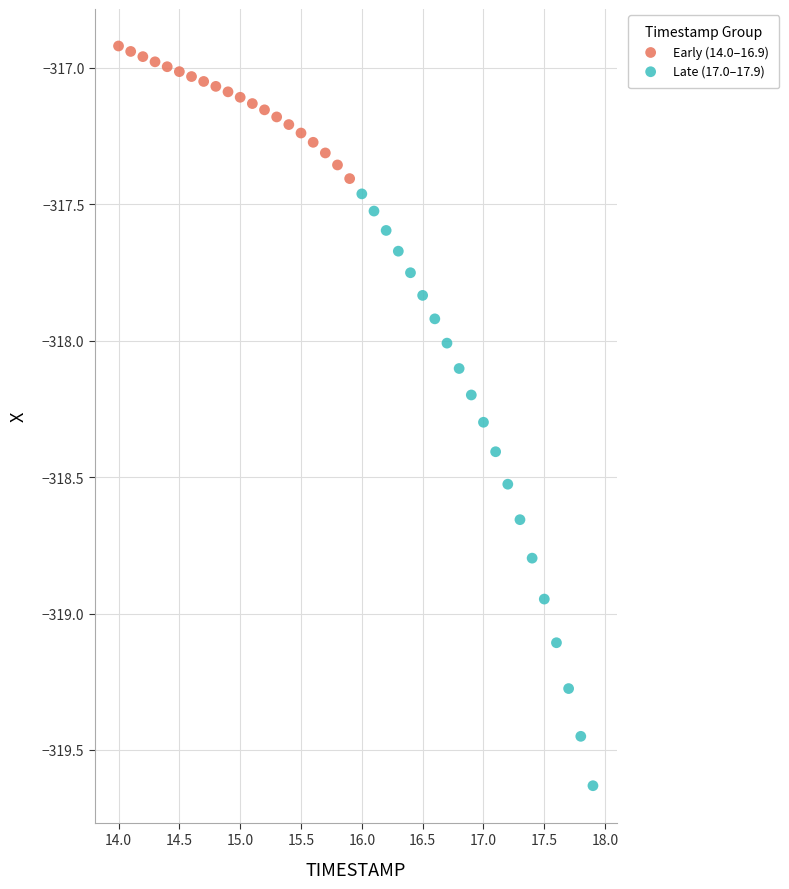

What are all the series names shown in the legend?

Early (14.0–16.9), Late (17.0–17.9)